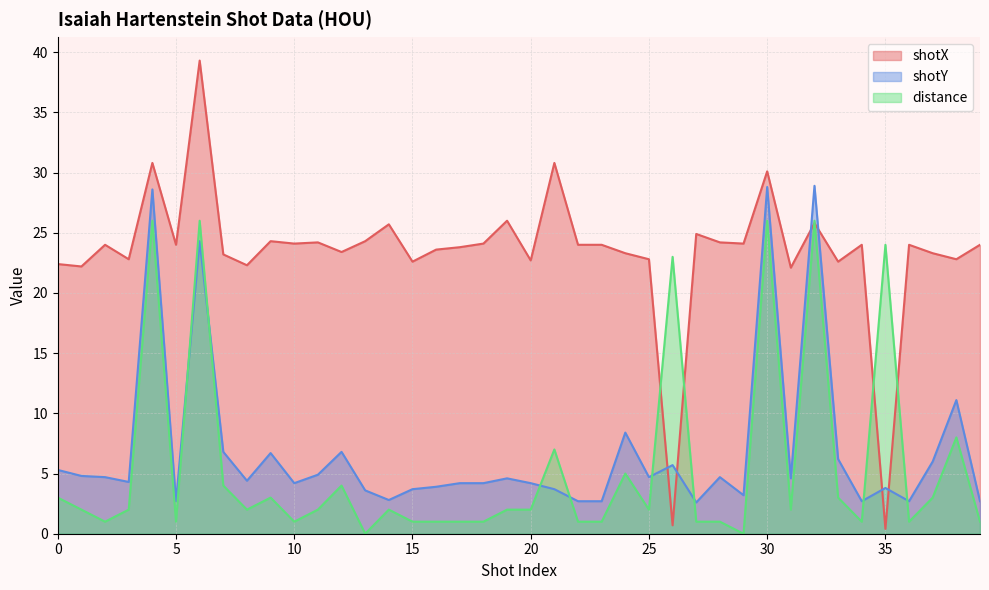

At which label does shotX reach its minimum?

35